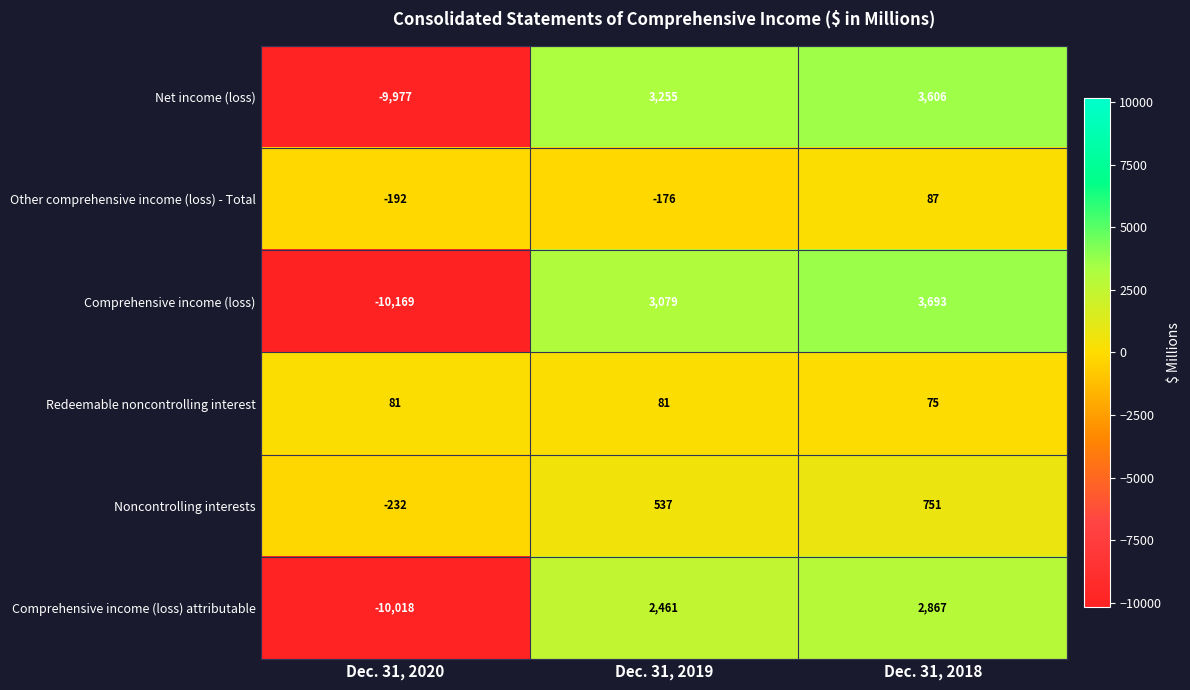

What is the total value across all series at Dec. 31, 2020?

-30507